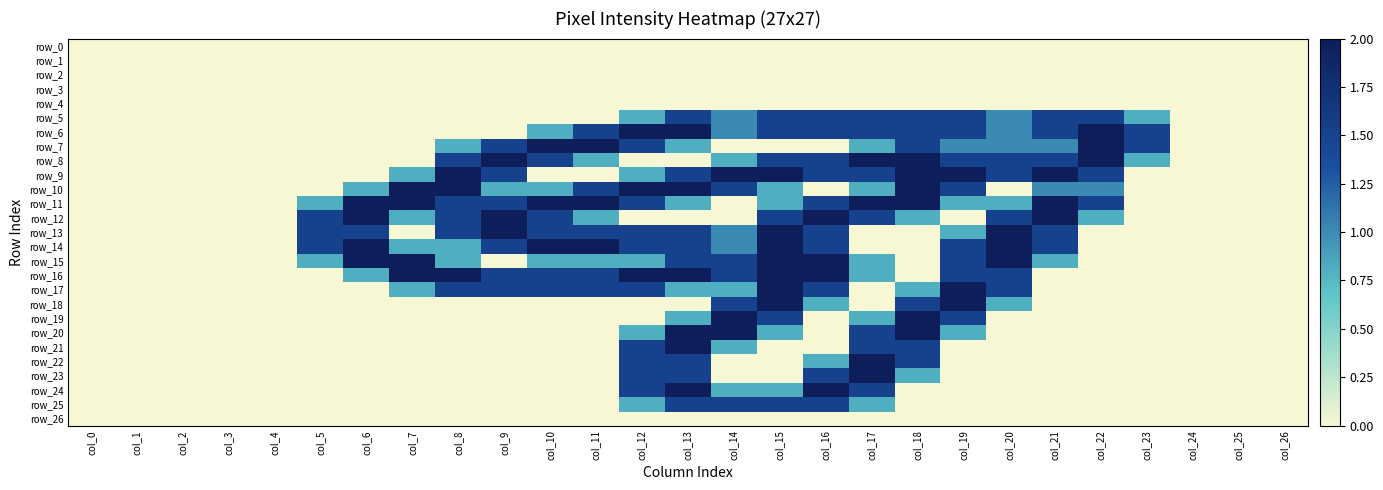

True or false: row_6 has a value of -1.1 at col_4.

False